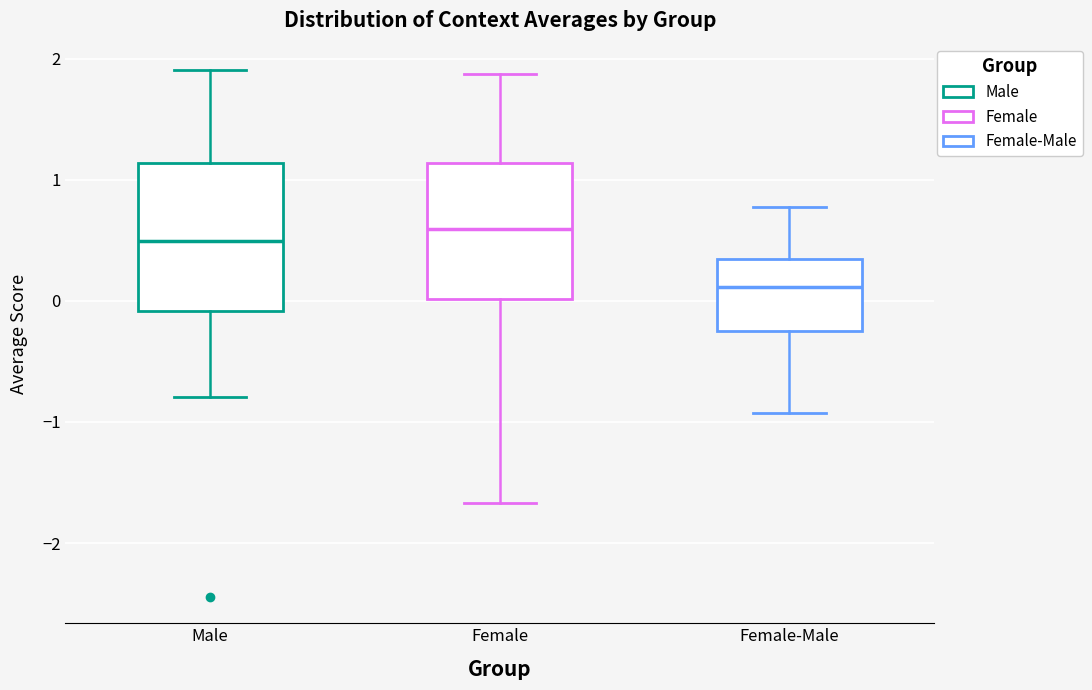

Reading left to right, read every box against the y-axis: the position of its median line, the range the box covers, and the ends of its whiskers. The values are not printed on the chart, so give them approximately, as read against the axis.

Male: median 0.5, box -0.1 to 1.1, whiskers -0.8 to 1.9
Female: median 0.6, box 0.0 to 1.1, whiskers -1.7 to 1.9
Female-Male: median 0.1, box -0.2 to 0.3, whiskers -0.9 to 0.8